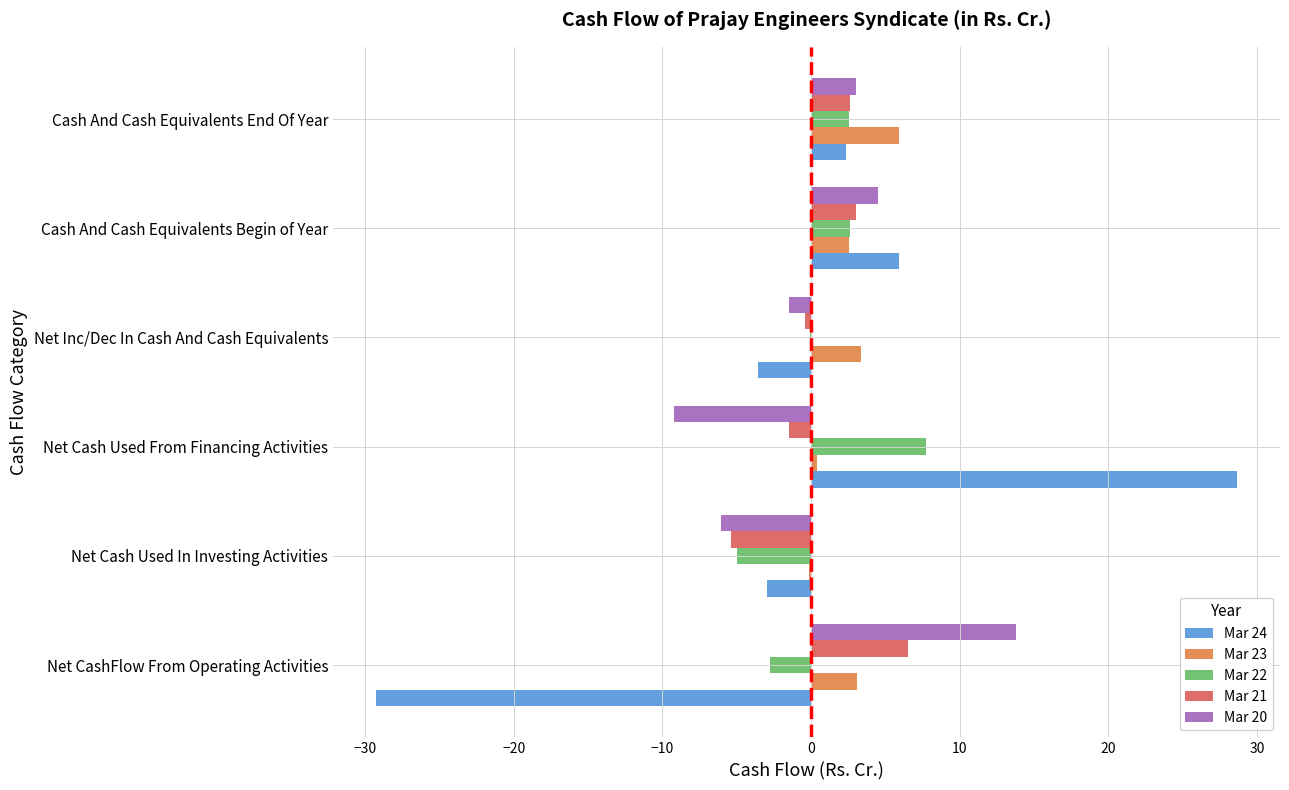

At which category is the sum across all series the highest?

Net Cash Used From Financing Activities